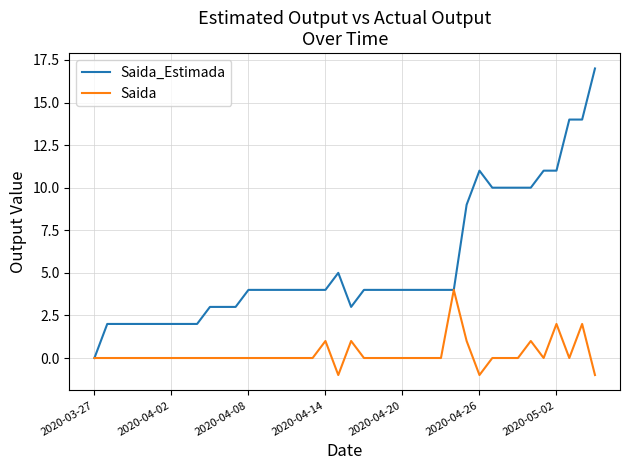

Rank the series by their maximum value, from highest to lowest.

Saida_Estimada, Saida